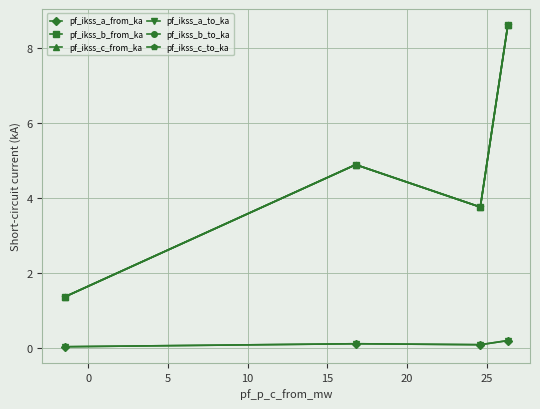

Does the chart have visible grid lines?

Yes